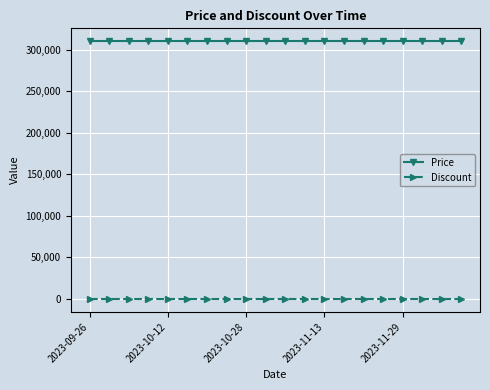

Count the number of data series in this chart.

2